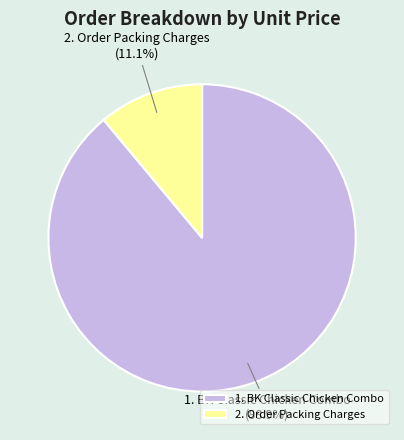

What percentage do 1. BK Classic Chicken Combo and 2. Order Packing Charges together represent?

100.0%